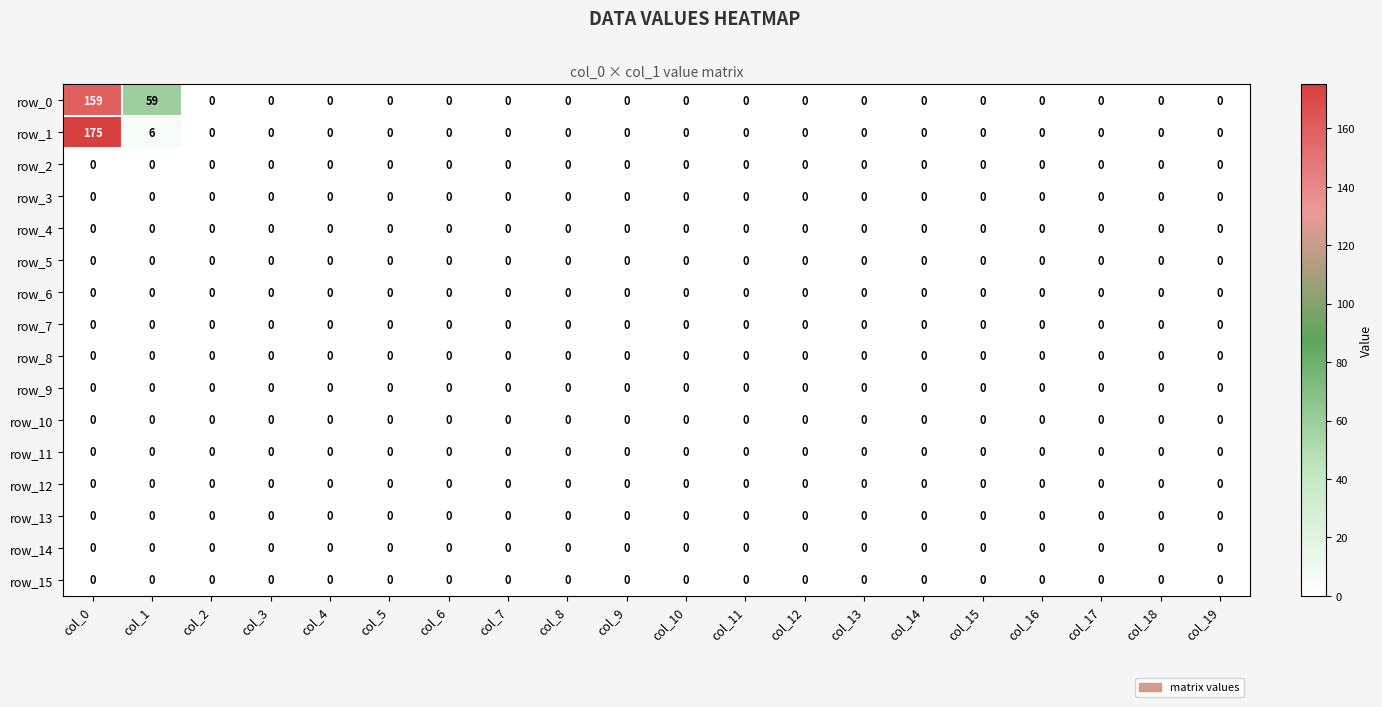

At which category is the sum across all series the highest?

col_0